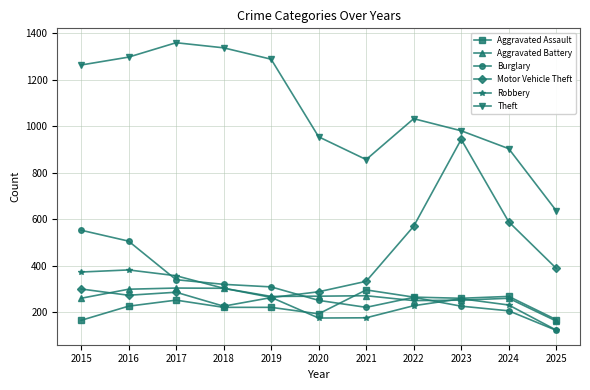

What is the value of the Aggravated Assault point at the 6th from the left?

192